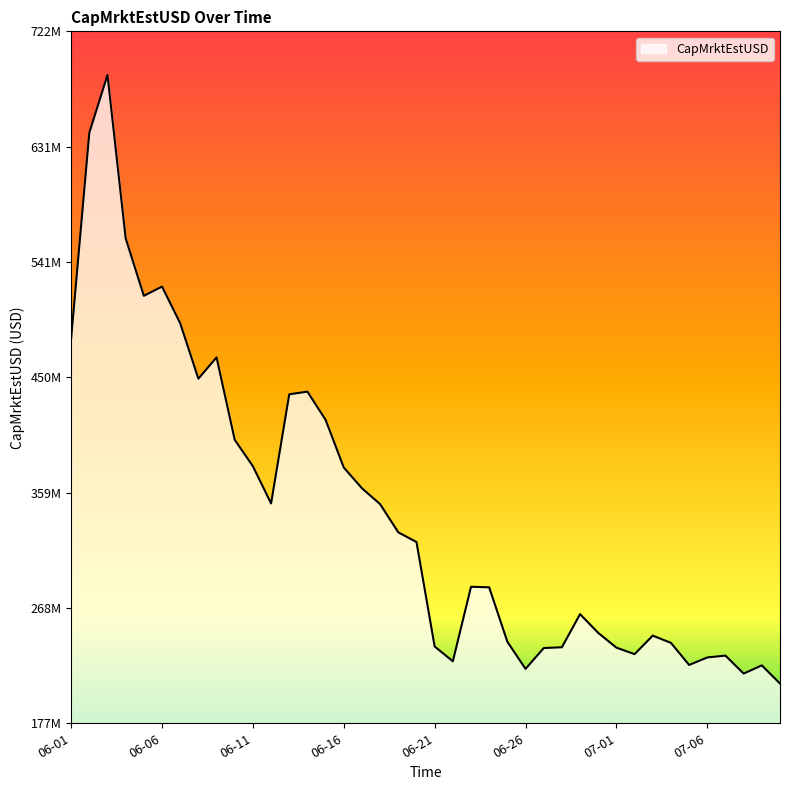

What is the label of the 28th point from the right?

2021-06-13